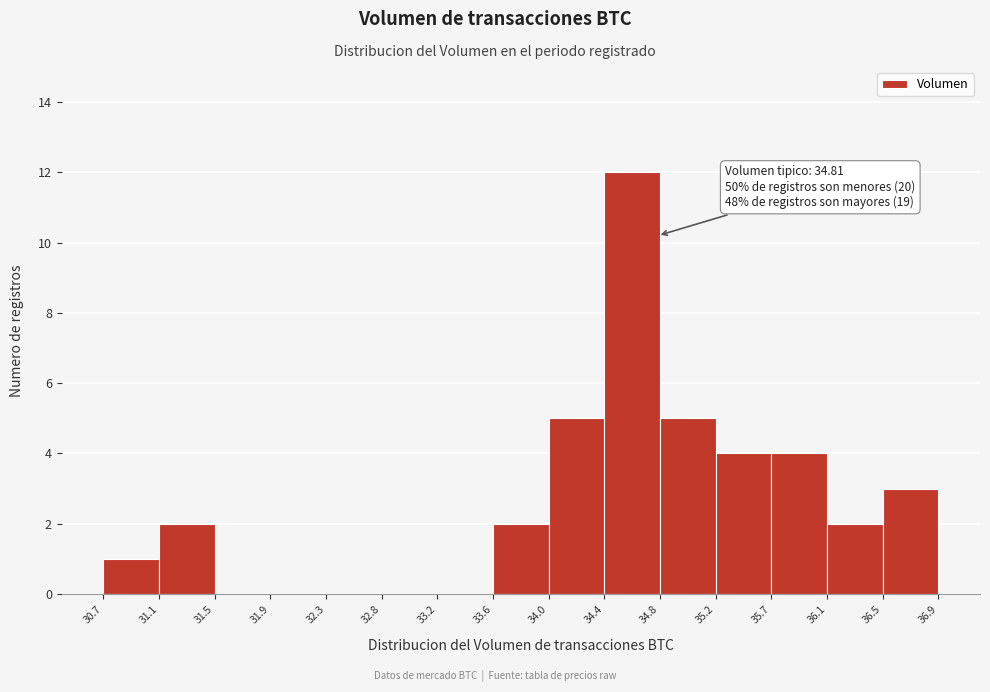

Which range on the x-axis has the tallest bar?

34.4 to 34.8